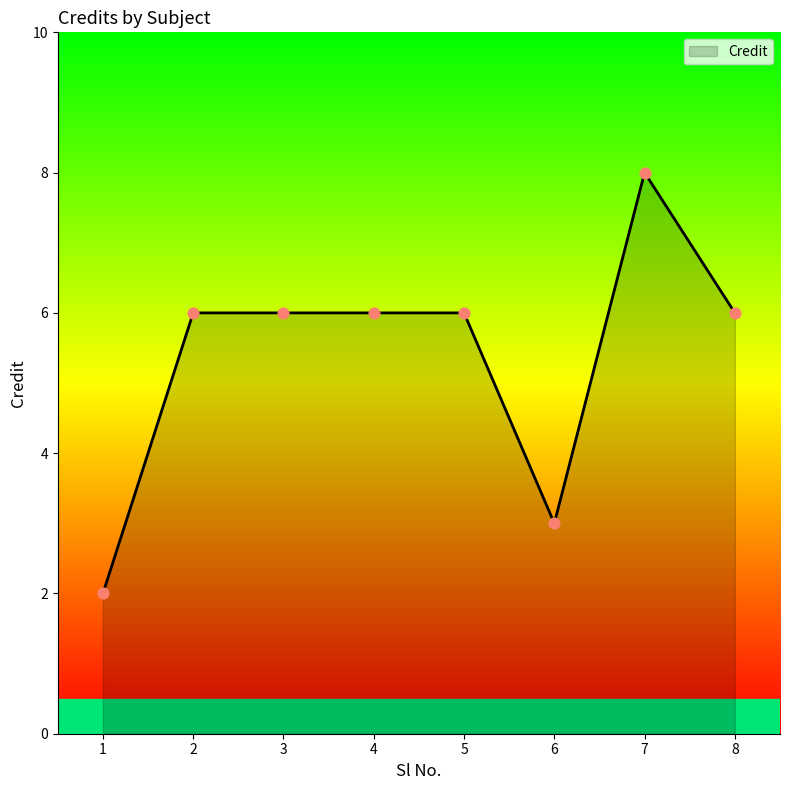

Approximately how many times larger is the value at 5 compared to 2?

1.0